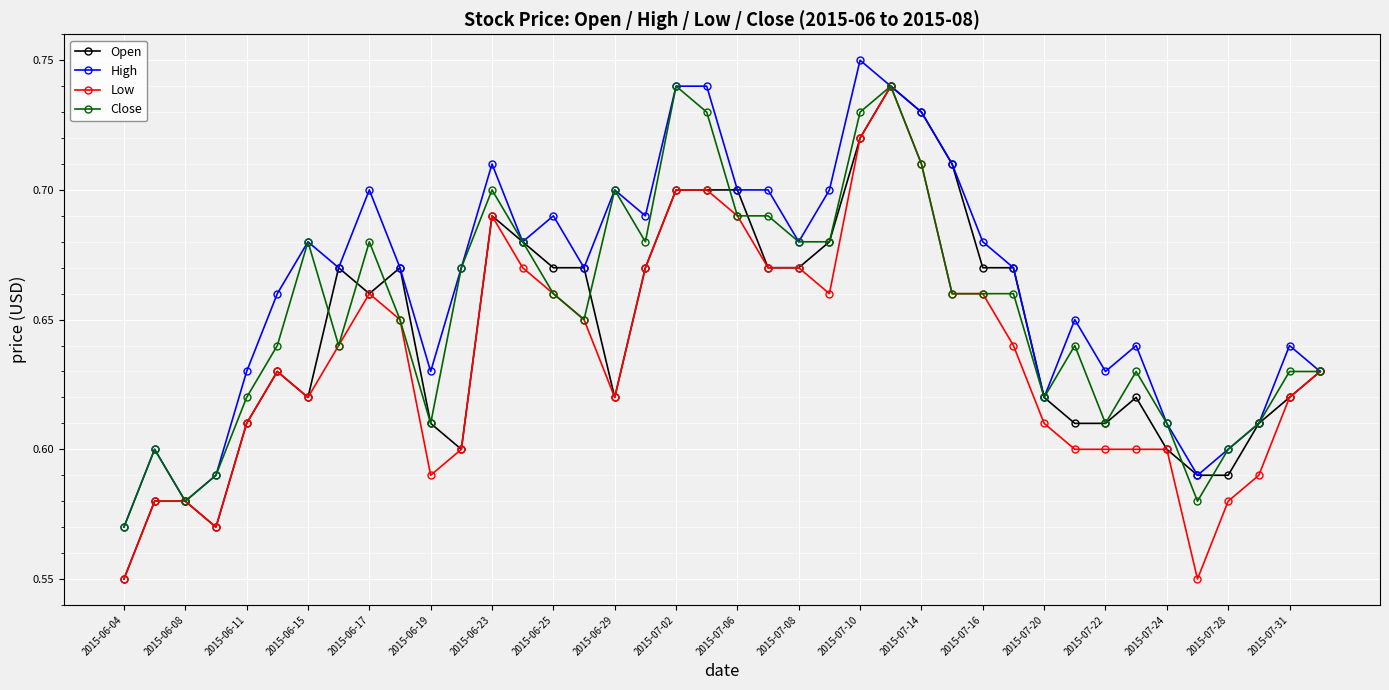

True or false: Low has more than 1 interior local peaks.

True